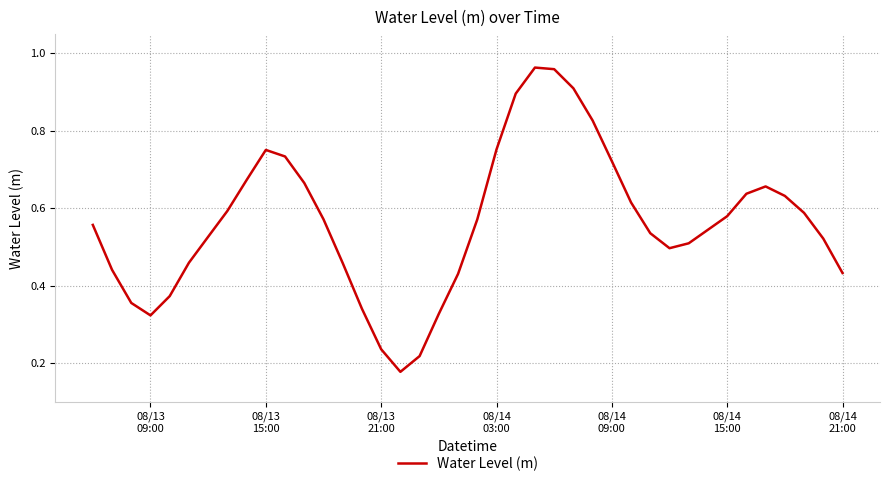

Does the chart display data point markers on the line(s)?

No